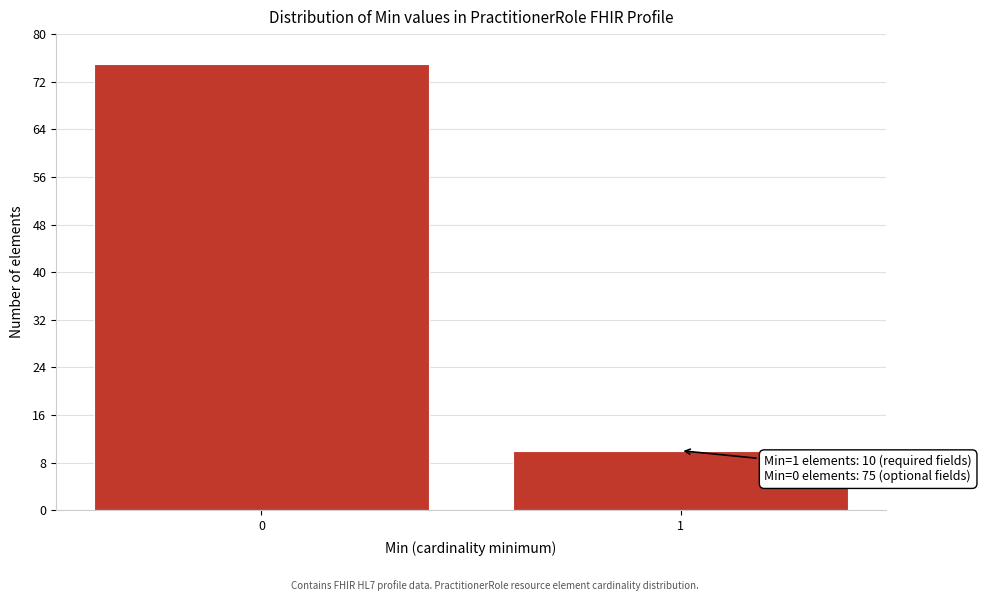

Reading left to right, extract all data points from this chart.

75	10